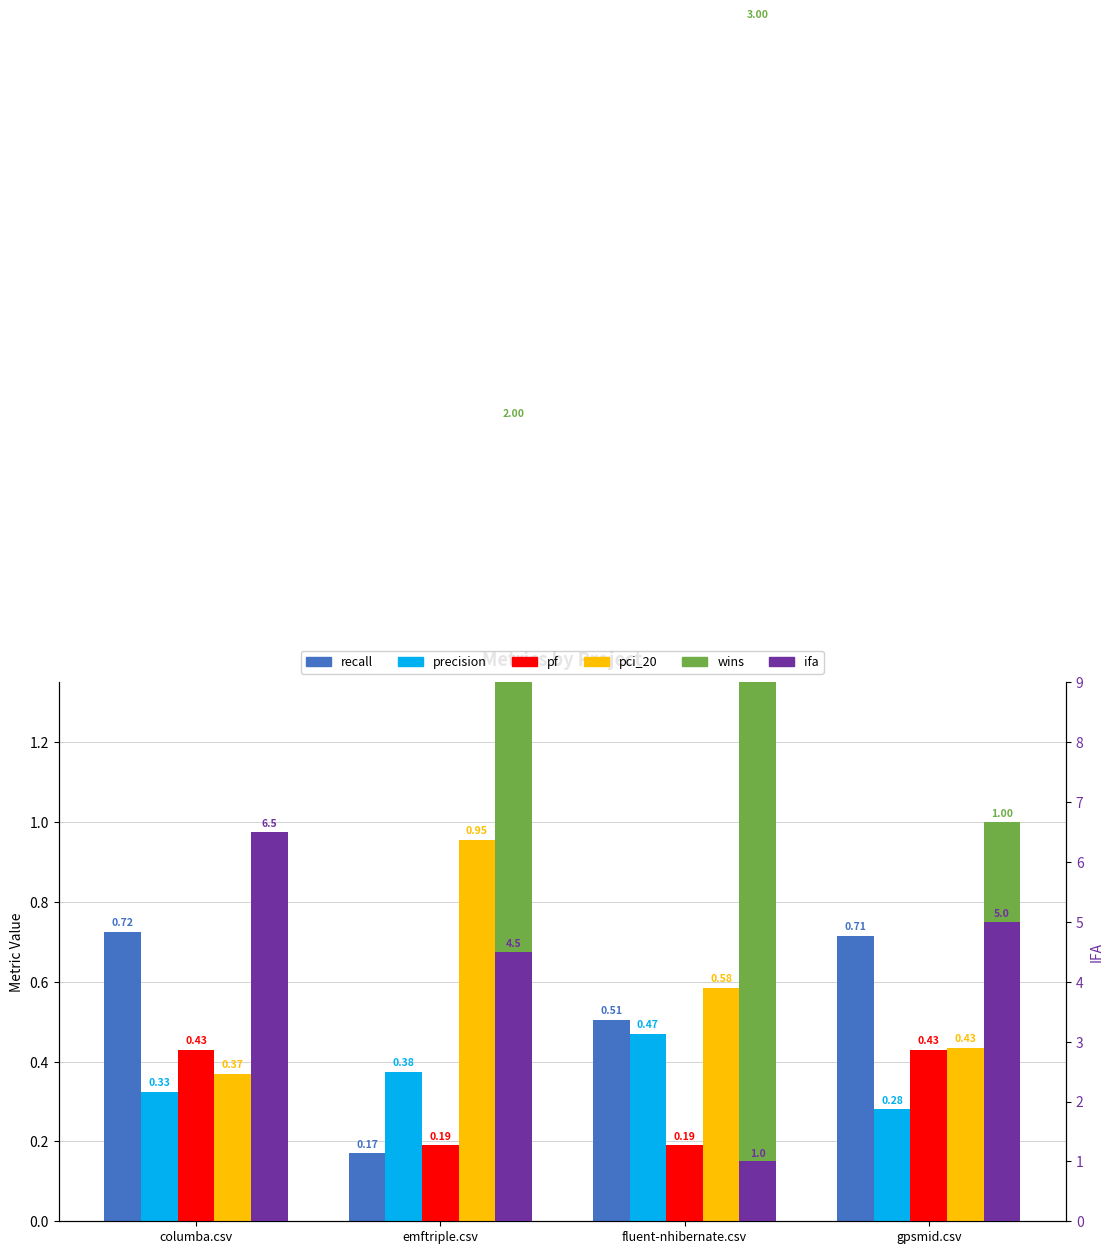

The value of wins at columba.csv is -1.6. True or false?

False